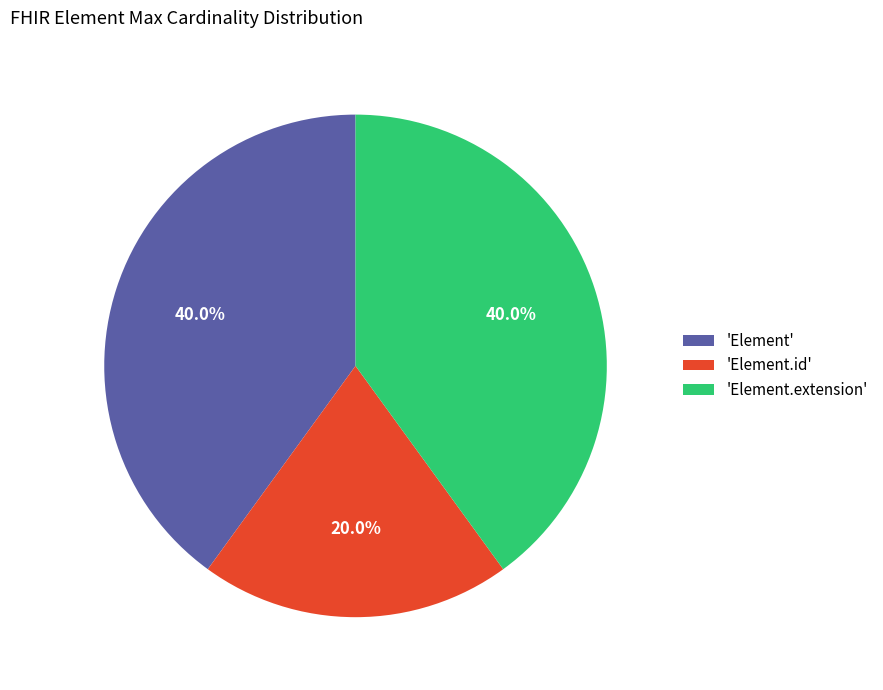

What is the smallest slice in the pie chart?

'Element.id'